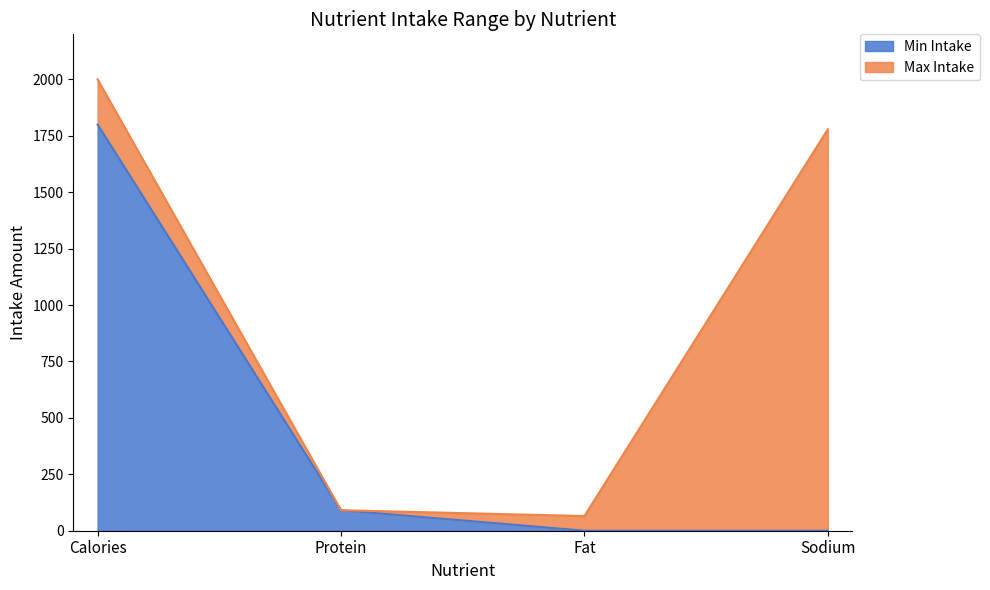

What is the difference between the second highest and minimum values in the Max Intake series?

1714